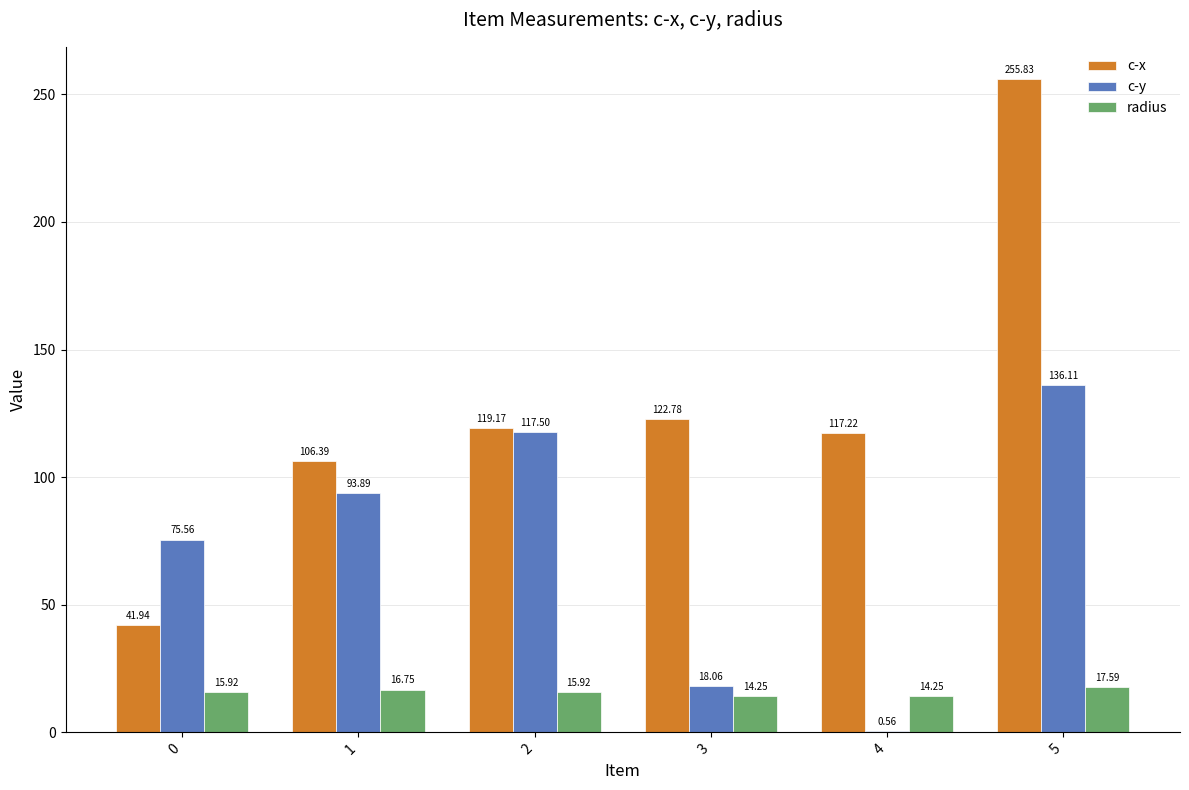

Which series has the widest spread of values?

c-x